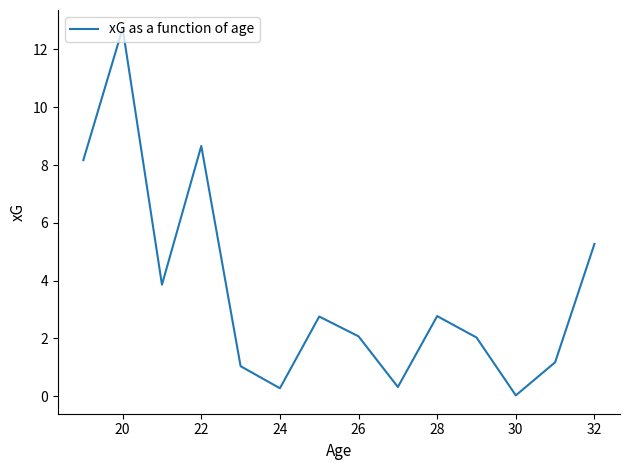

How many lines are shown in the chart?

1